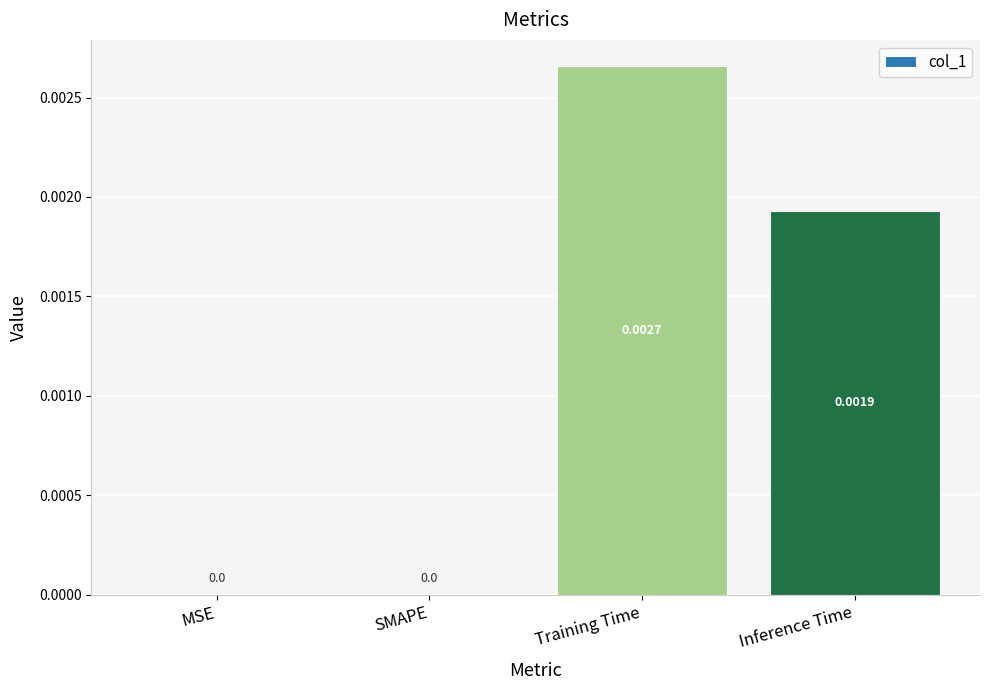

Count the values in the range 0 to 1.

4